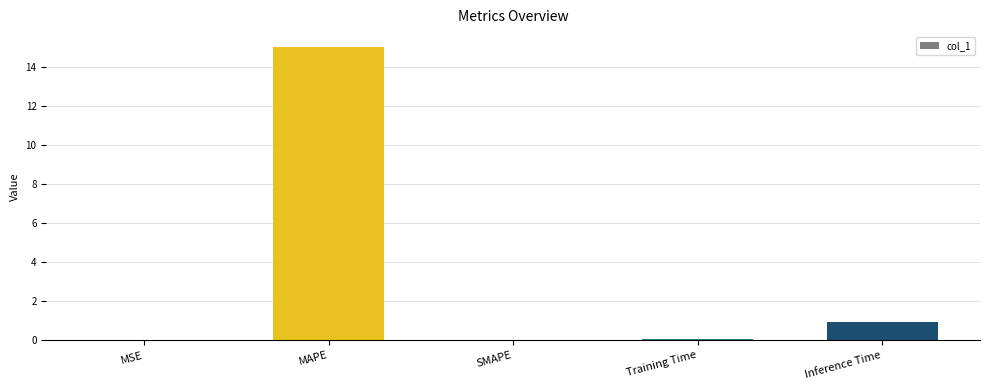

Which has a higher value, SMAPE or Inference Time?

Inference Time